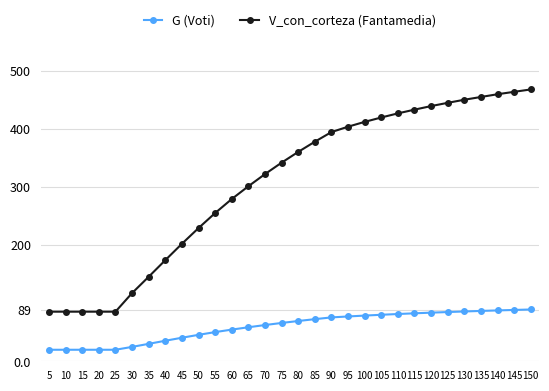

What is the difference between the second highest and second lowest values in the G (Voti) series?

68.5